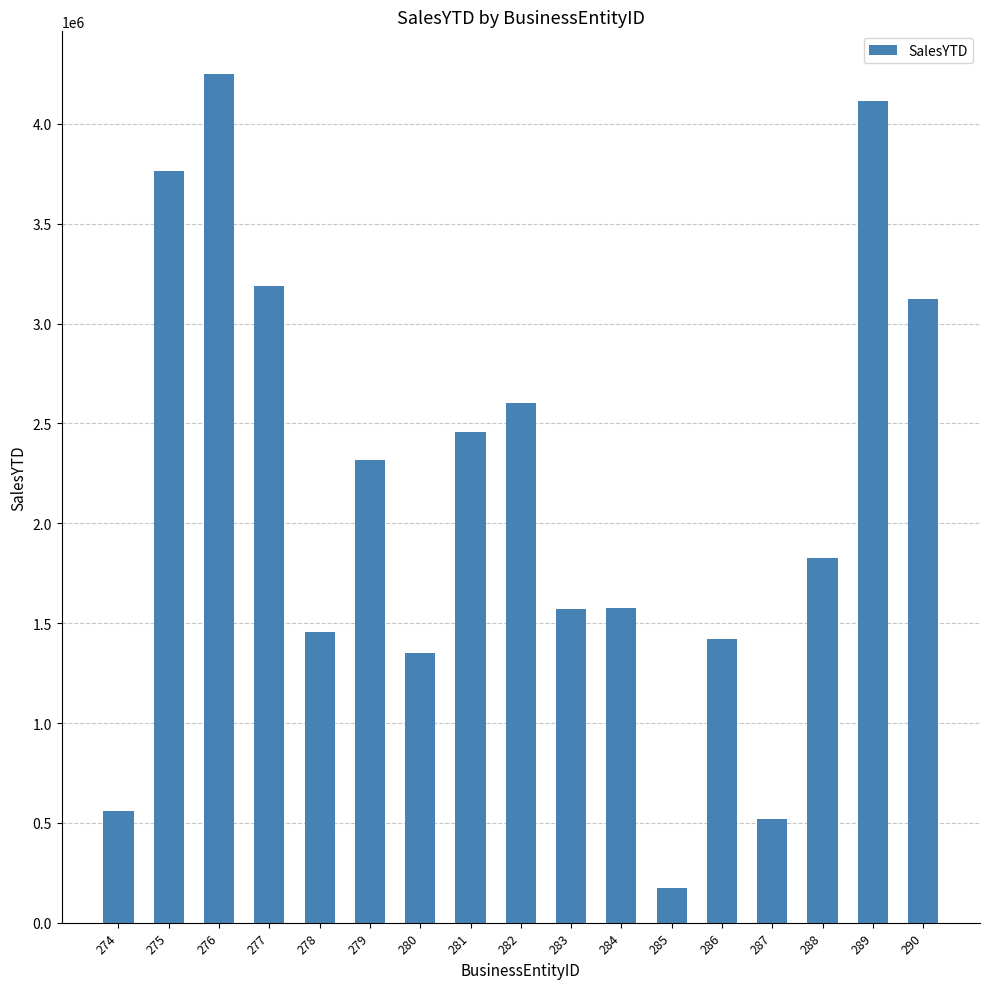

What is the maximum value shown in the chart?

4251368.5